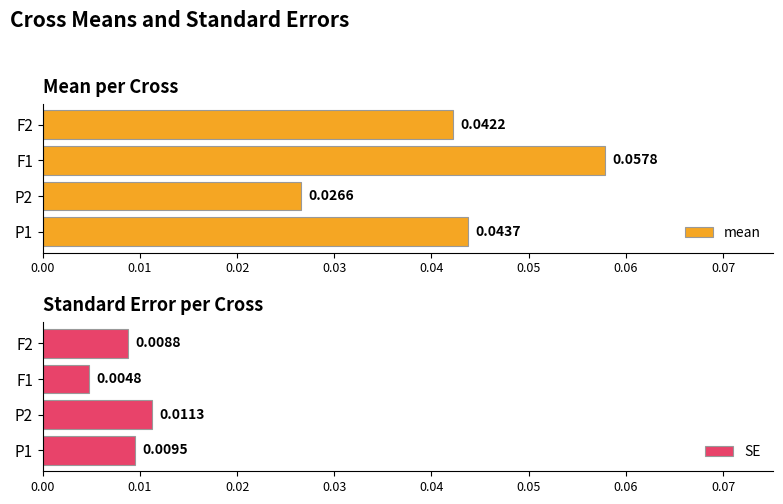

Rank the series by their maximum value, from highest to lowest.

mean, SE